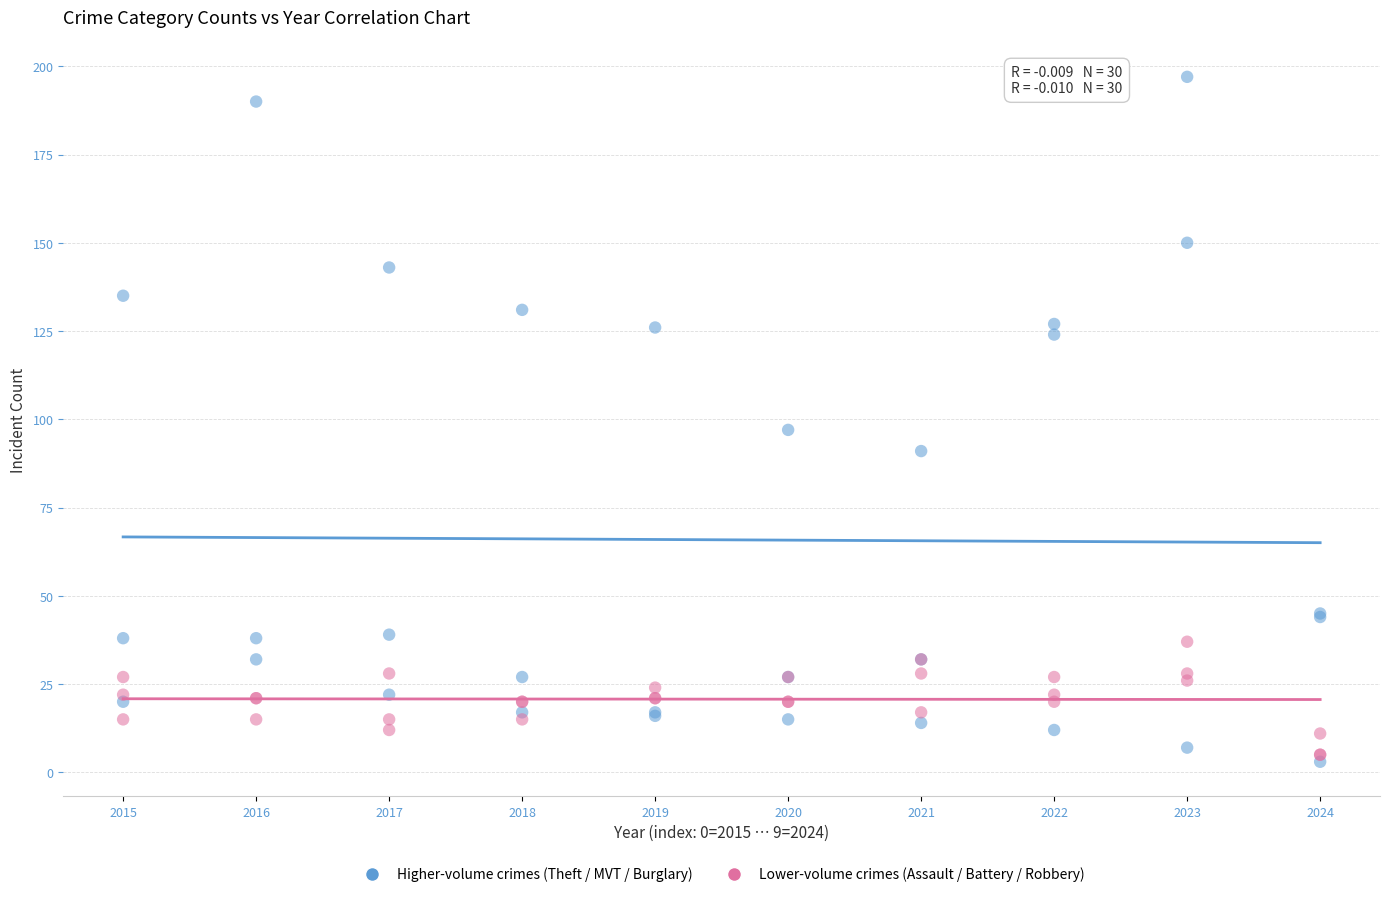

Across all series, what Y value is closest to 100?

97